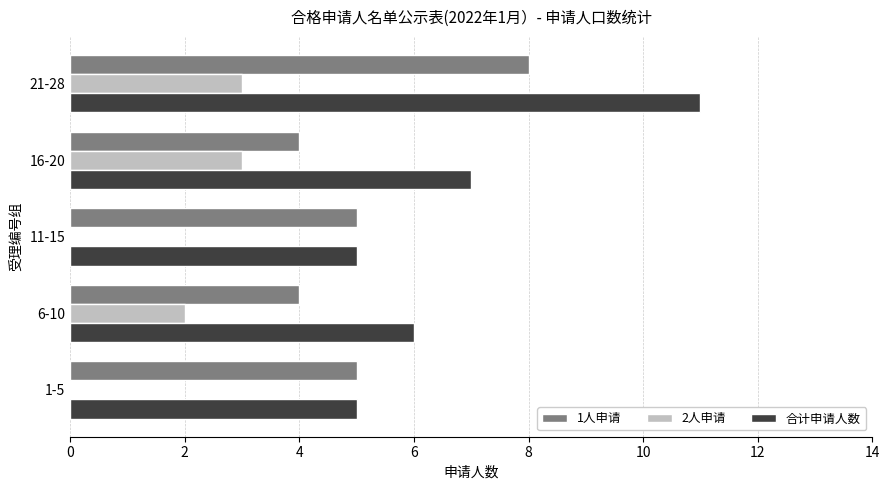

What is the sum of the 1人申请 values at 16-20 and 21-28?

12